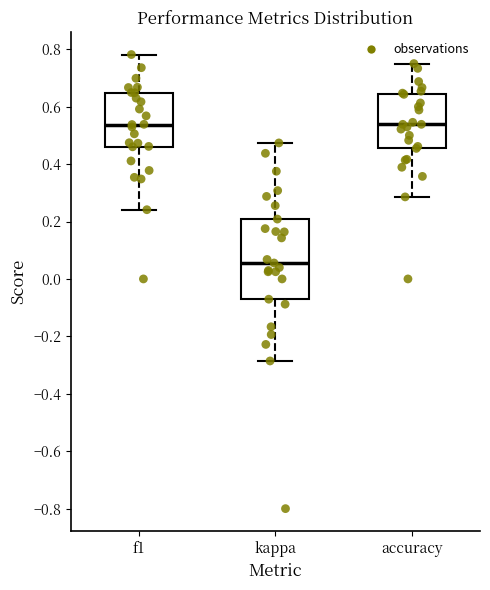

Reading left to right, transcribe this box plot: for each box, give where its median line is, the range the box spans, and where its two whiskers end, as read against the y-axis. The values are not printed on the chart, so give them approximately, as read against the axis.

f1: median 0.54, box 0.46 to 0.64, whiskers 0.24 to 0.78
kappa: median 0.06, box -0.08 to 0.20, whiskers -0.28 to 0.48
accuracy: median 0.54, box 0.46 to 0.64, whiskers 0.28 to 0.76